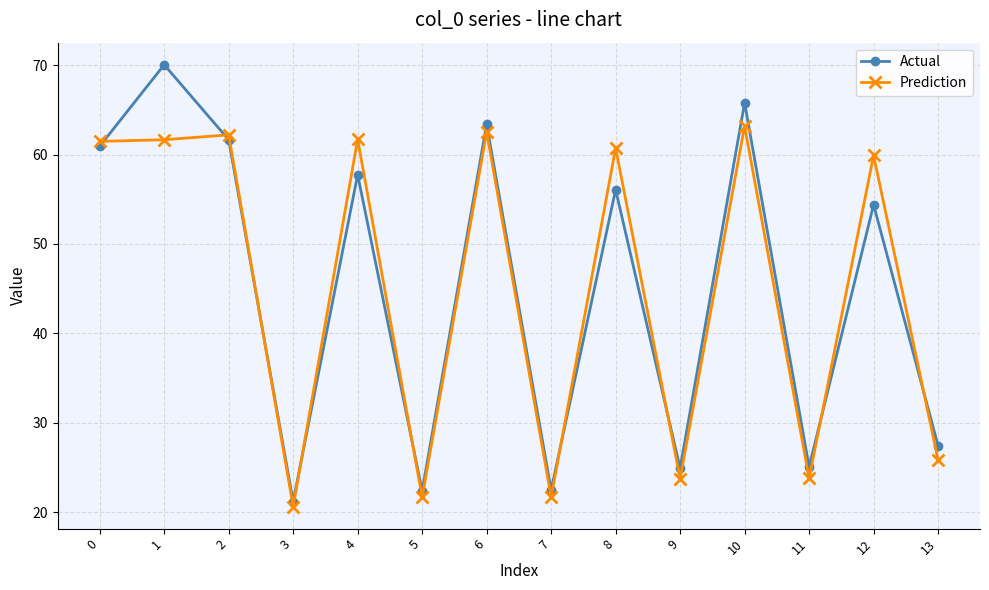

After their last crossing, which series has the higher values: Actual or Prediction?

Actual